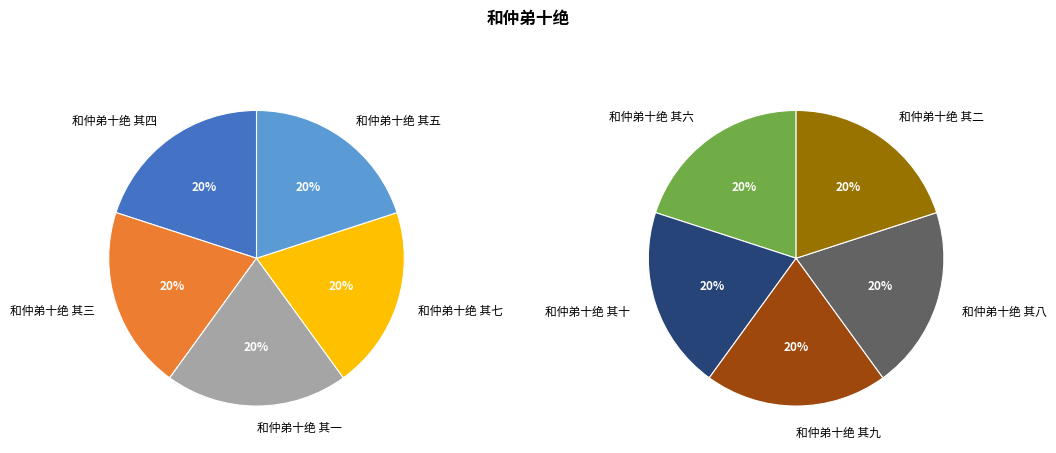

Which slice is the largest?

和仲弟十绝 其三